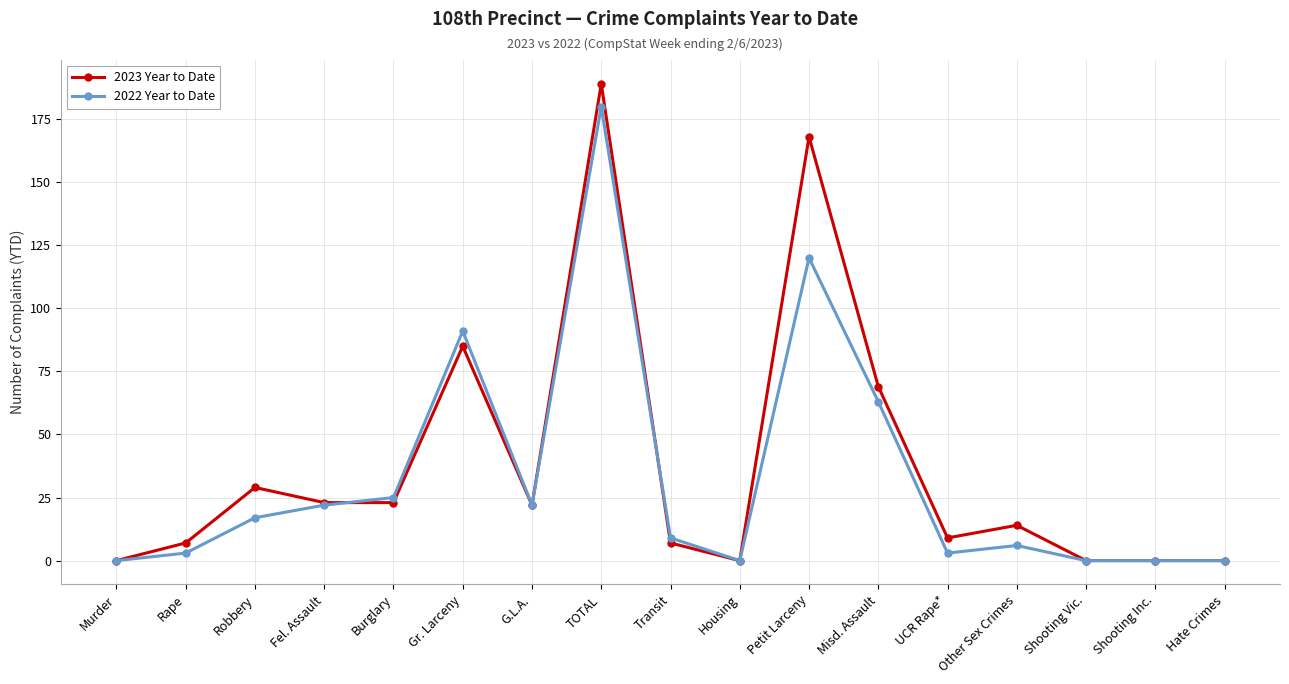

Which series has the widest spread of values?

2023 Year to Date